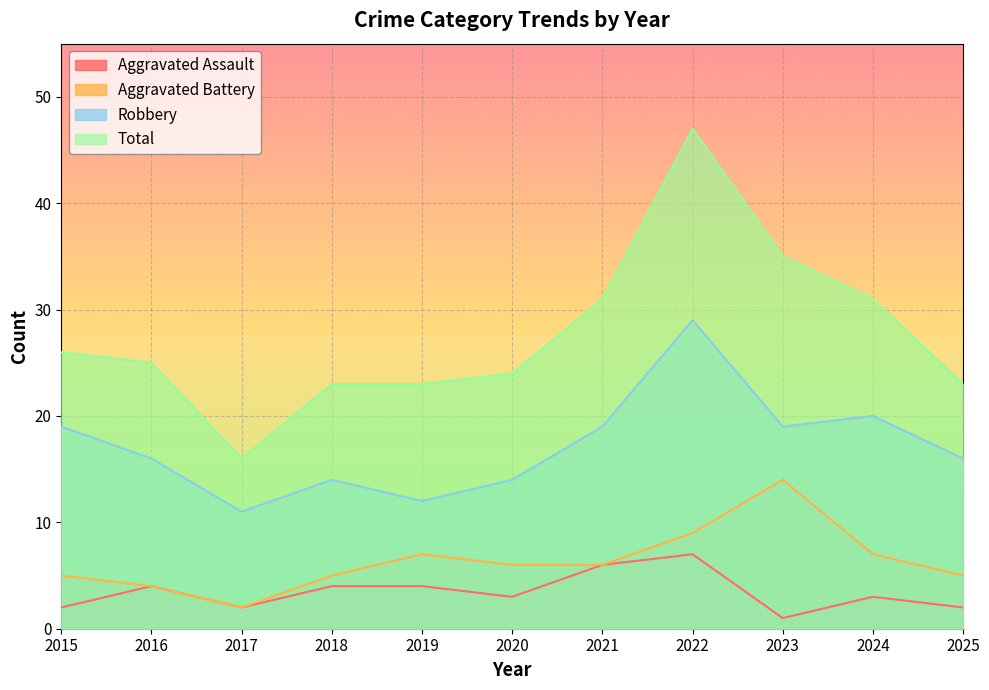

True or false: Total and Aggravated Battery intersect in this chart.

False